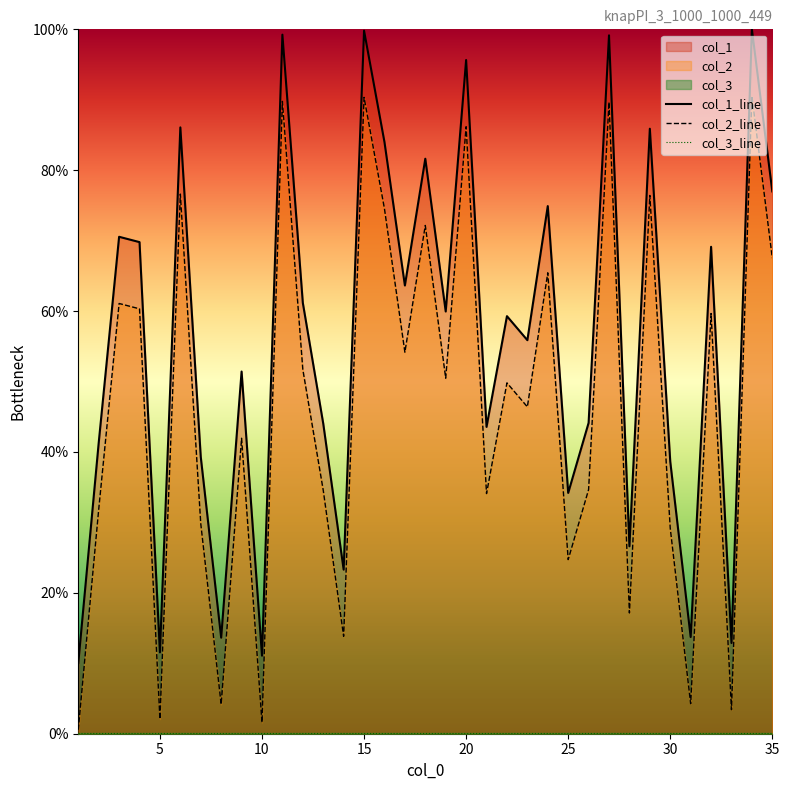

What is the sum of all col_2_line values?

1620.6